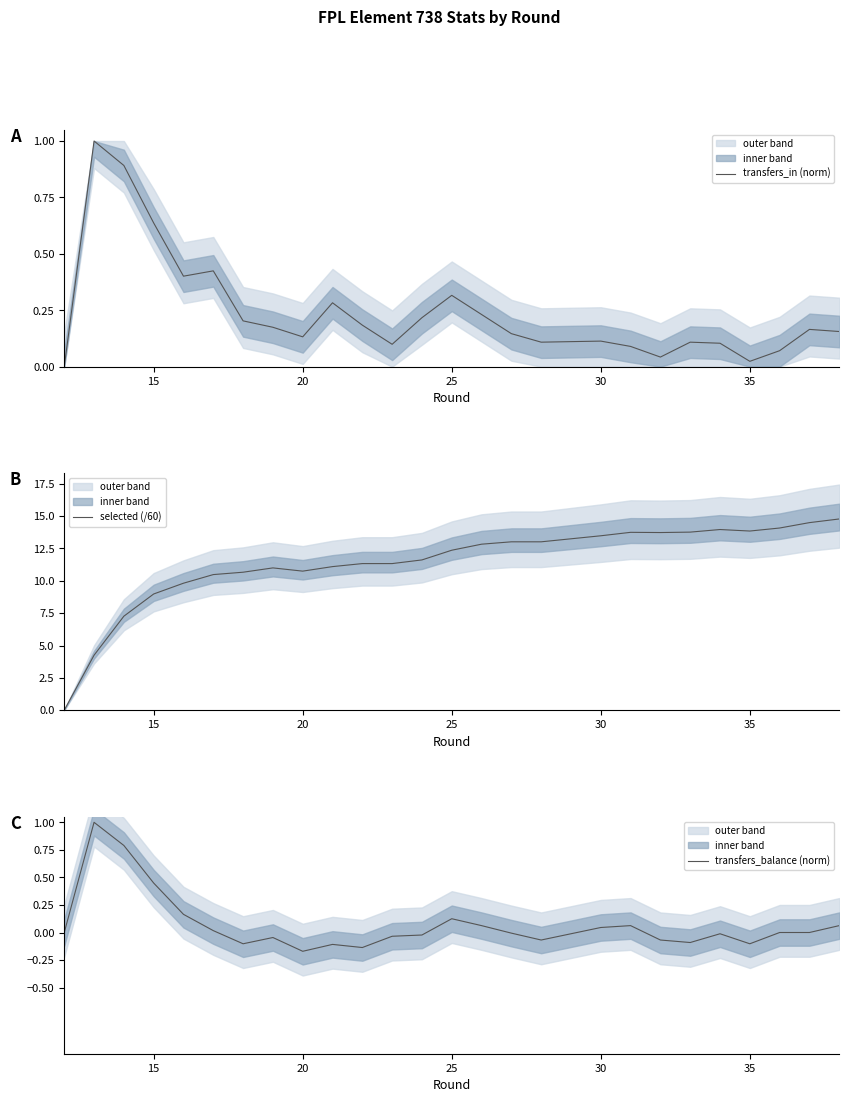

At which label does selected (/60) first exceed 12?

25